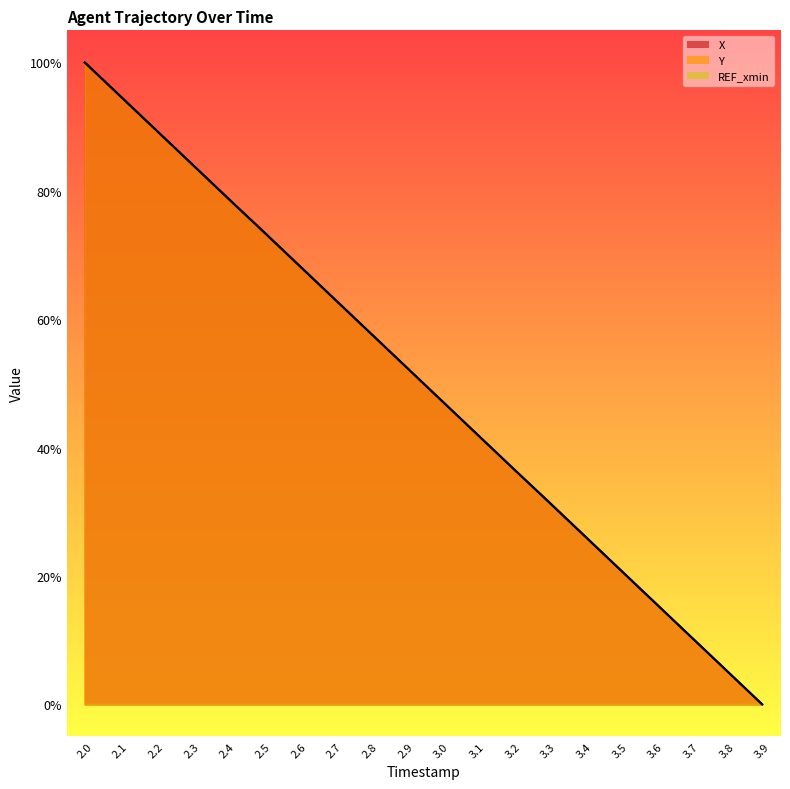

What is the highest value of the X series?

100.0